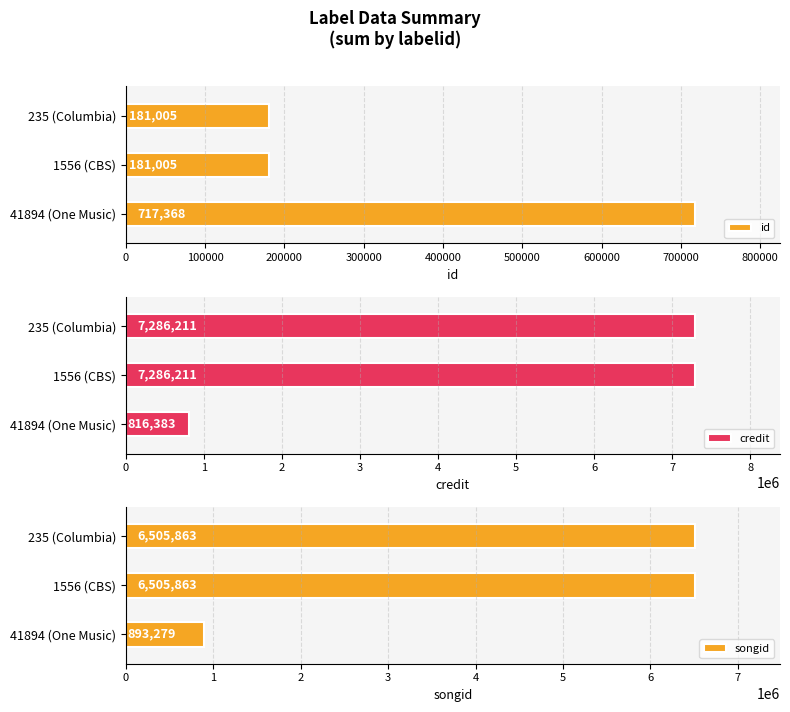

What is the label of the 1st bar from the right?

235